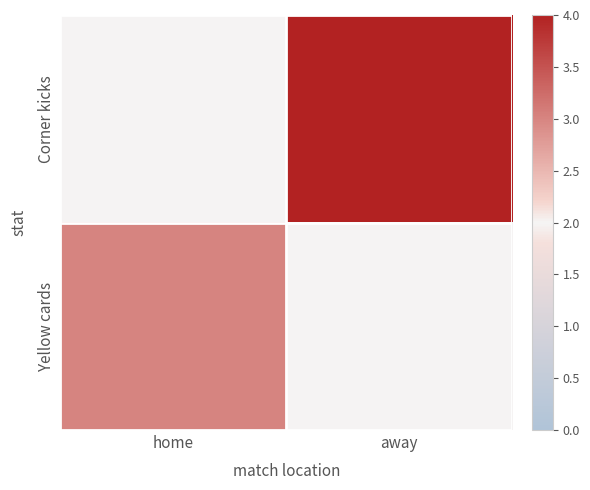

Between home and away, which series saw the biggest shift?

Corner kicks